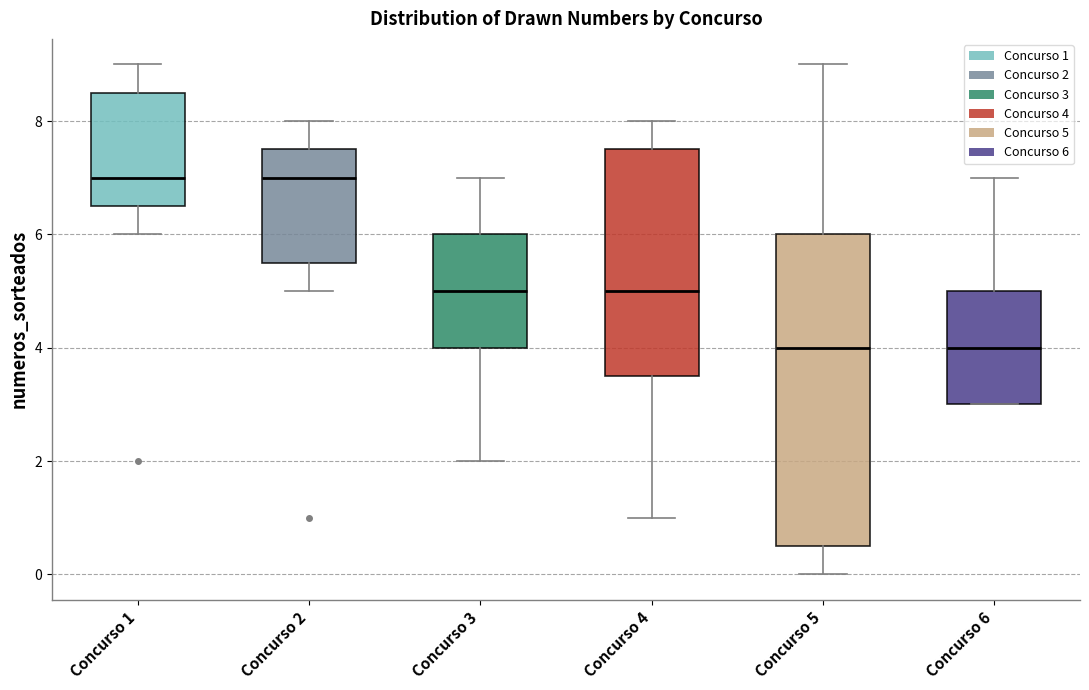

Comparing the boxes themselves (not the whiskers), which one is the tallest?

Concurso 5